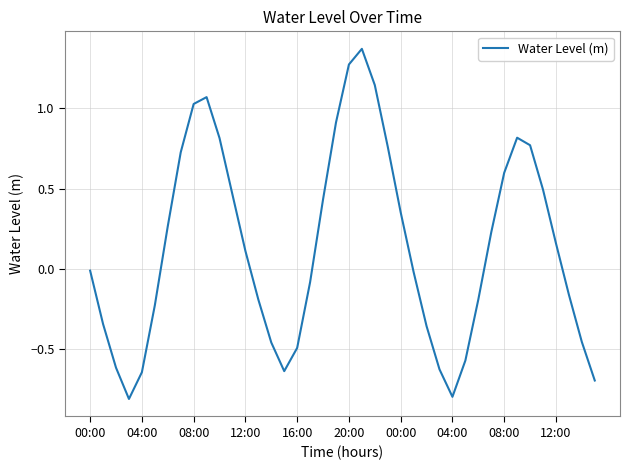

Does the chart have visible grid lines?

Yes